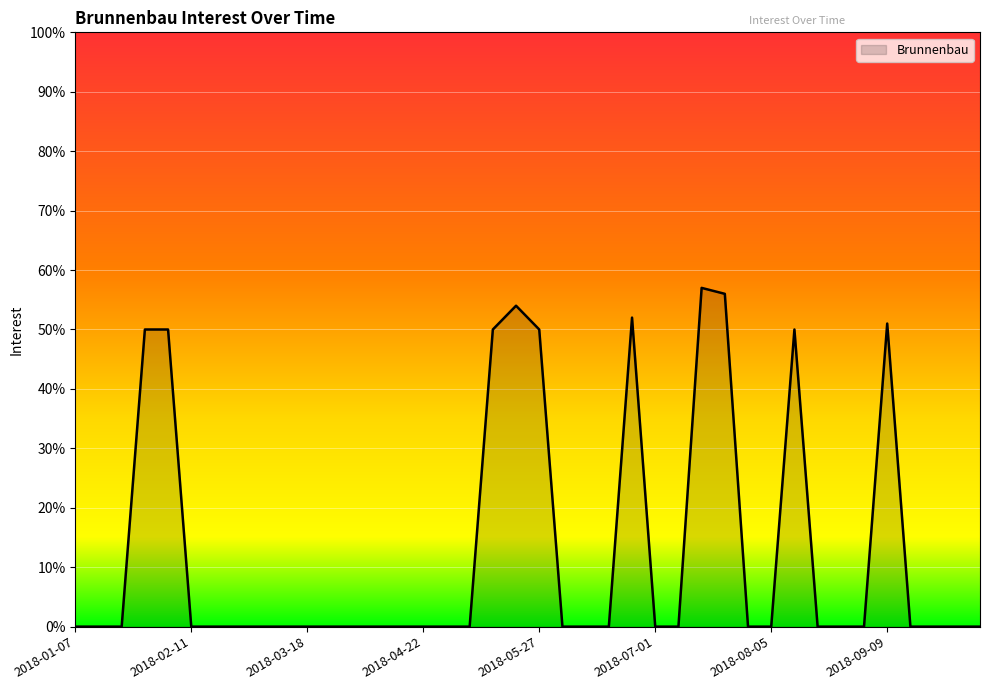

How many lines are shown in the chart?

1